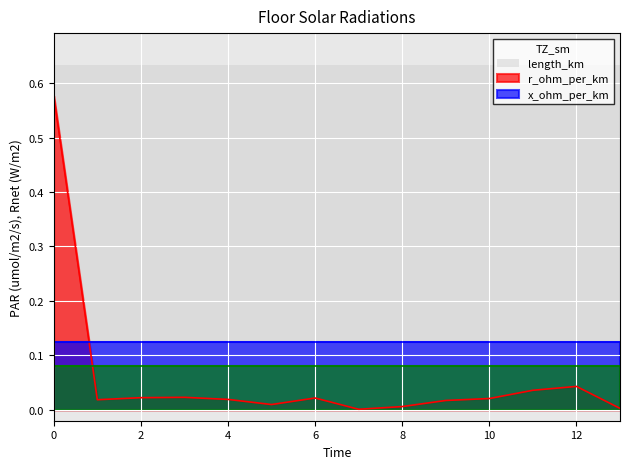

Which has a higher value, 4 or 1?

4